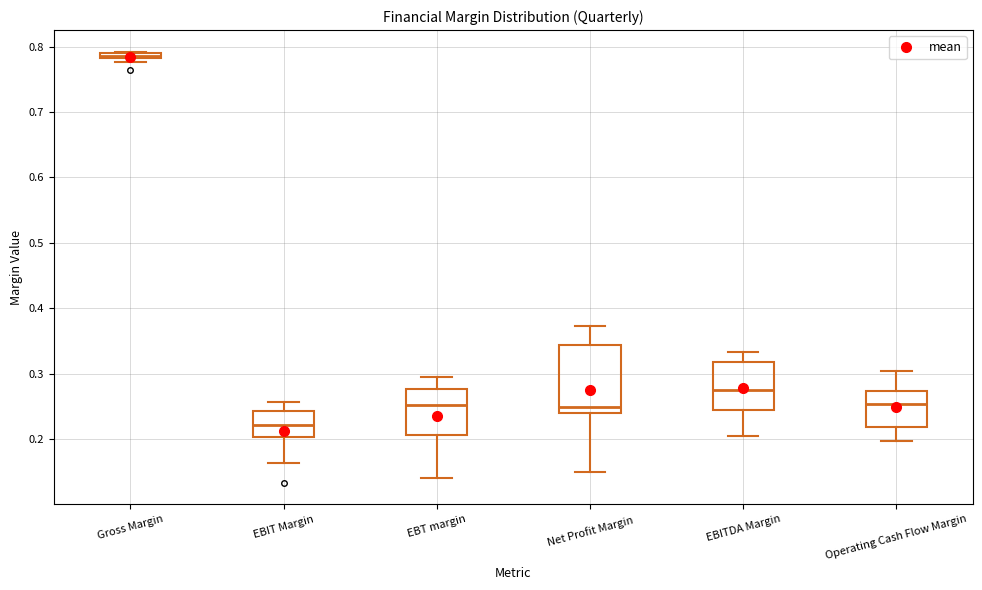

Which box has the lowest median line?

EBIT Margin